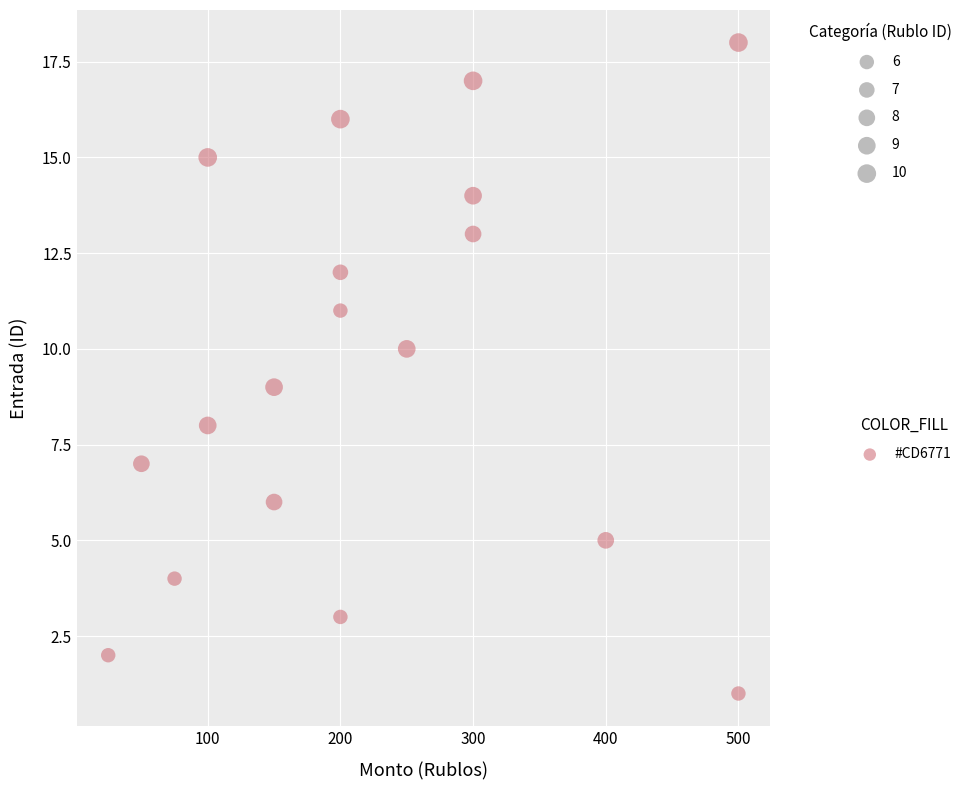

What is the range of Y values (max minus min)?

17